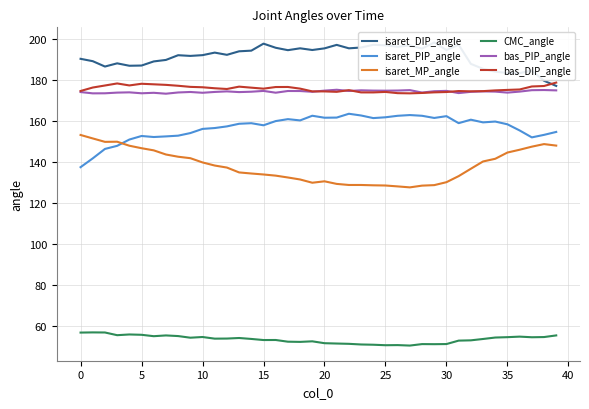

What is the approximate value of isaret_PIP_angle at 15?

157.7